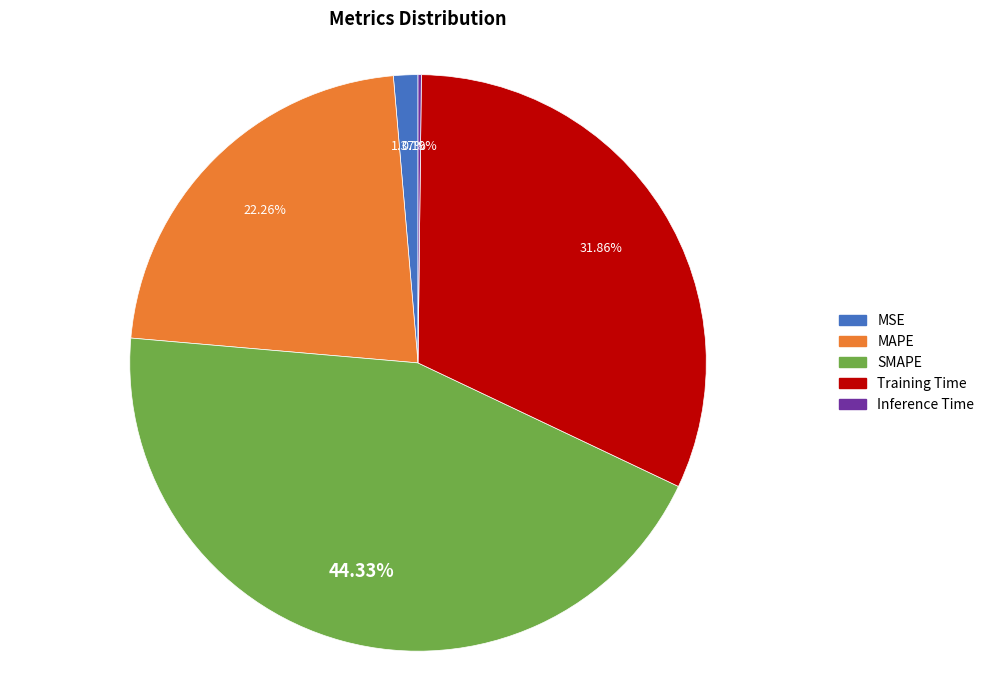

Combined, do SMAPE and MSE account for over 50%?

No